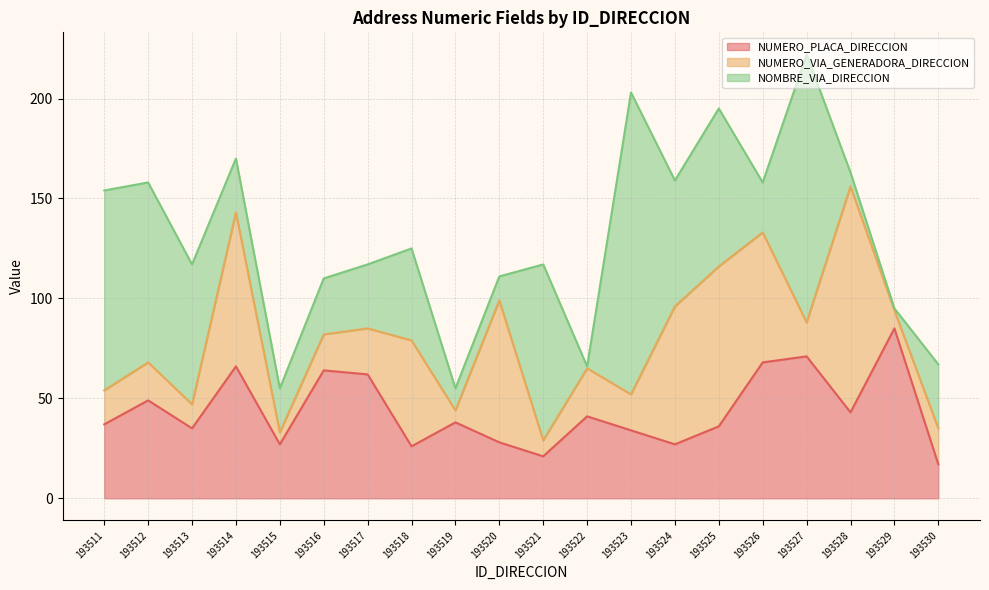

Which series changed the most between 193529 and 193530?

NUMERO_PLACA_DIRECCION